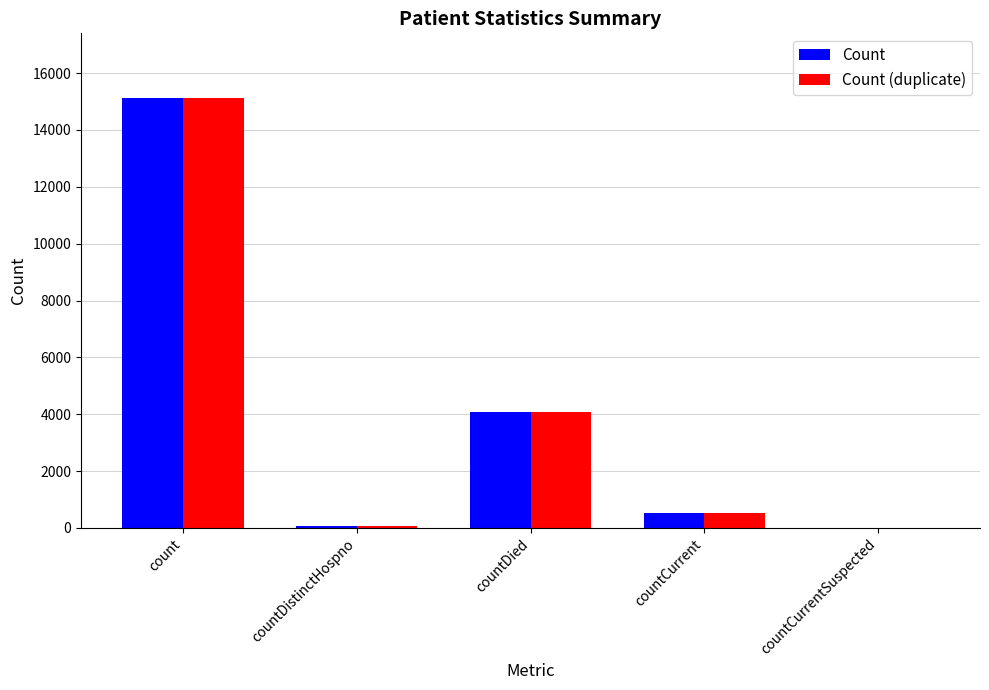

At which label does Count first exceed 521?

count